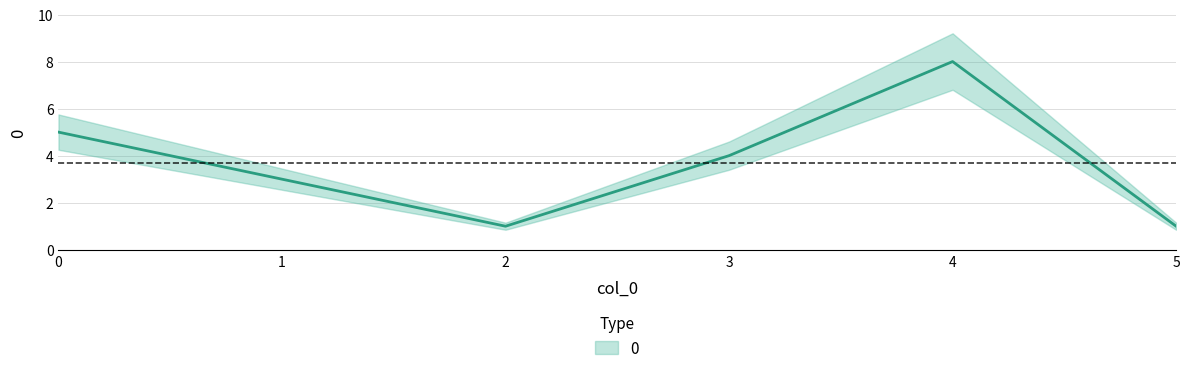

What is the maximum value shown in the chart?

8